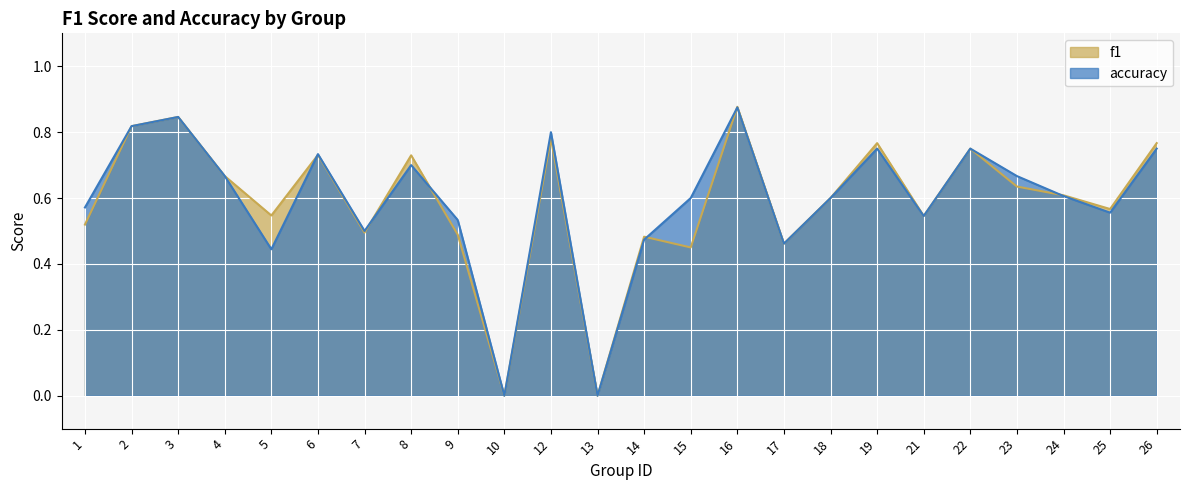

At how many categories does at least one series exceed 0?

22